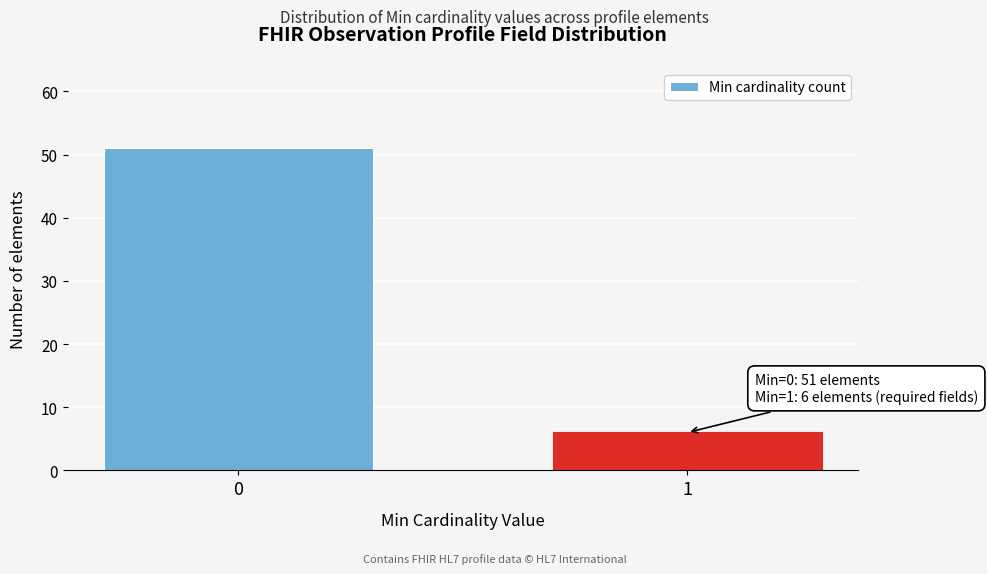

Reading right to left, transcribe all the data shown in this chart.

6	51